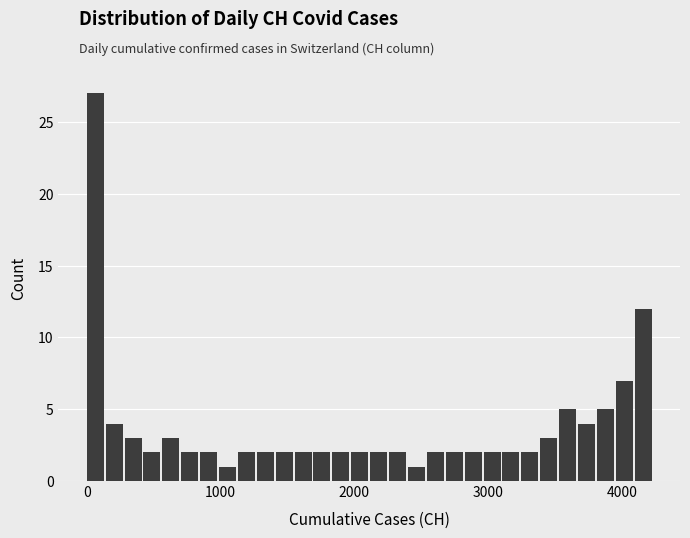

Read against the x-axis, roughly where is the centre of the tallest bar?

100